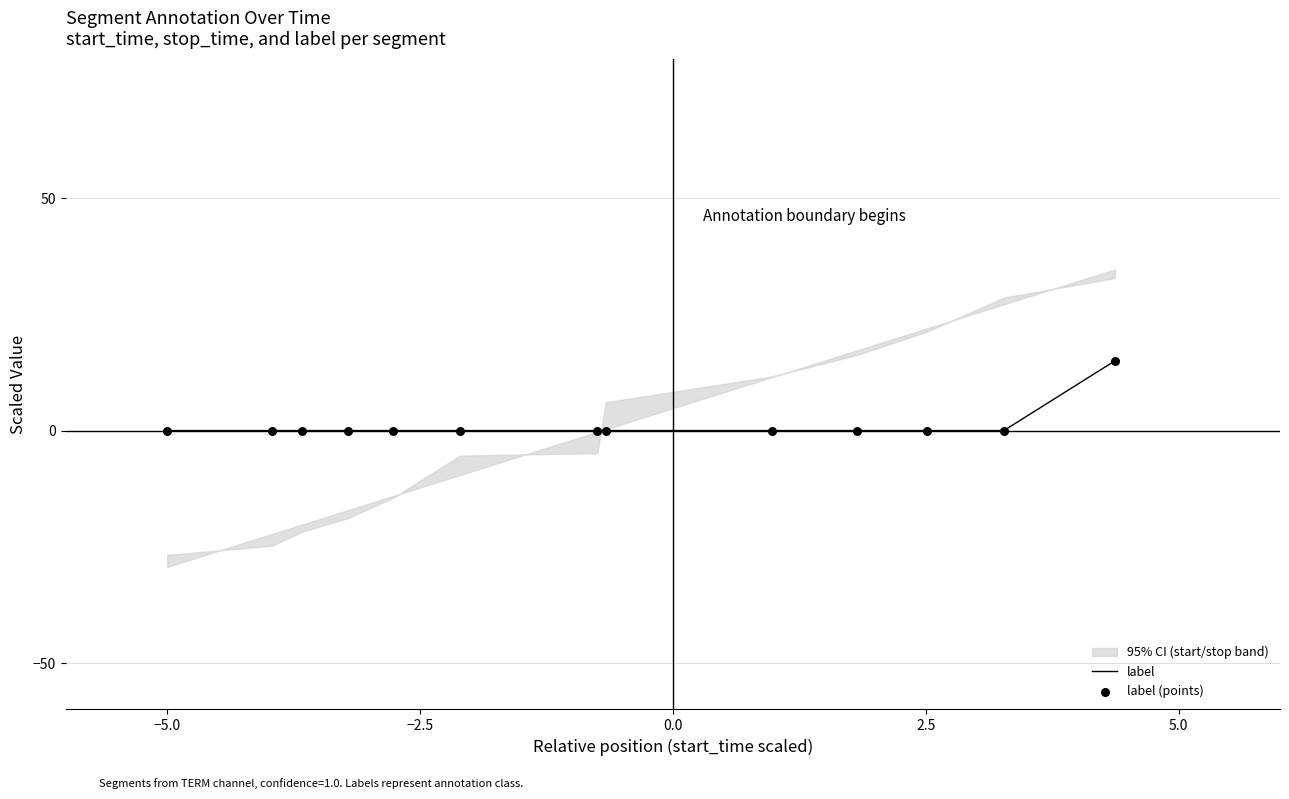

Which series has the largest Y range (max minus min)?

label